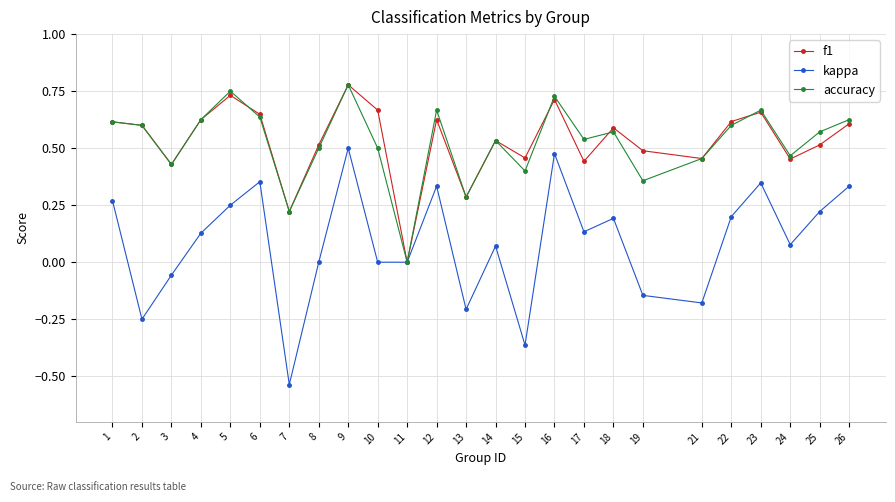

At which category does the chart reach its minimum across all series?

7